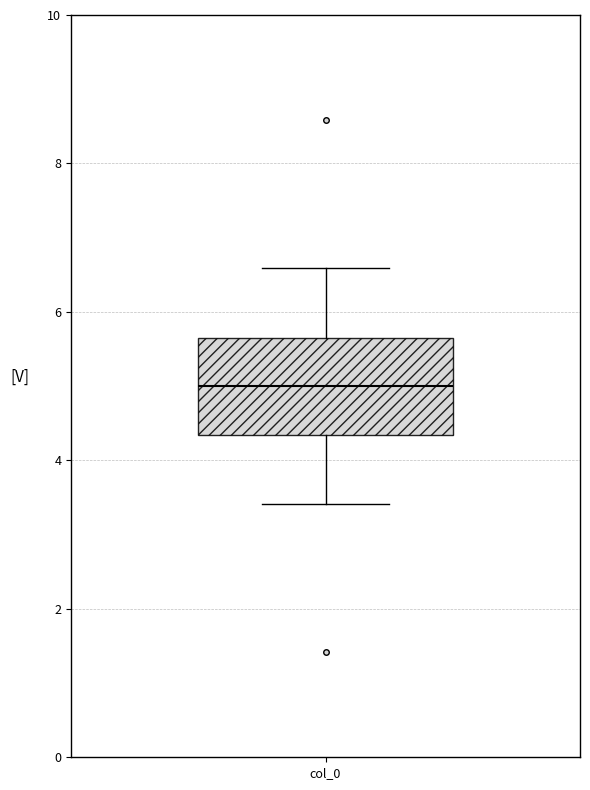

Where does the median line of the box for col_0 sit on the y-axis? The values are not printed on the chart, so give them approximately, as read against the axis.

5.0